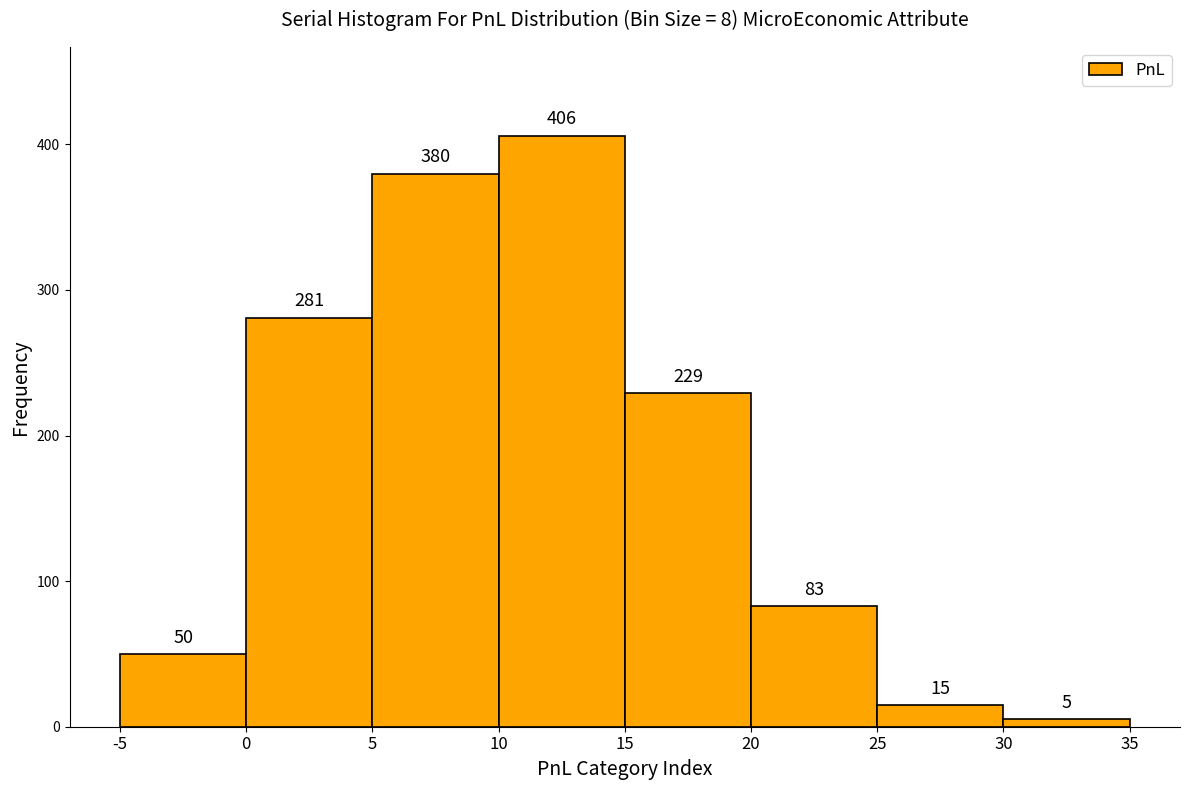

Which range on the x-axis has the tallest bar?

10 to 15